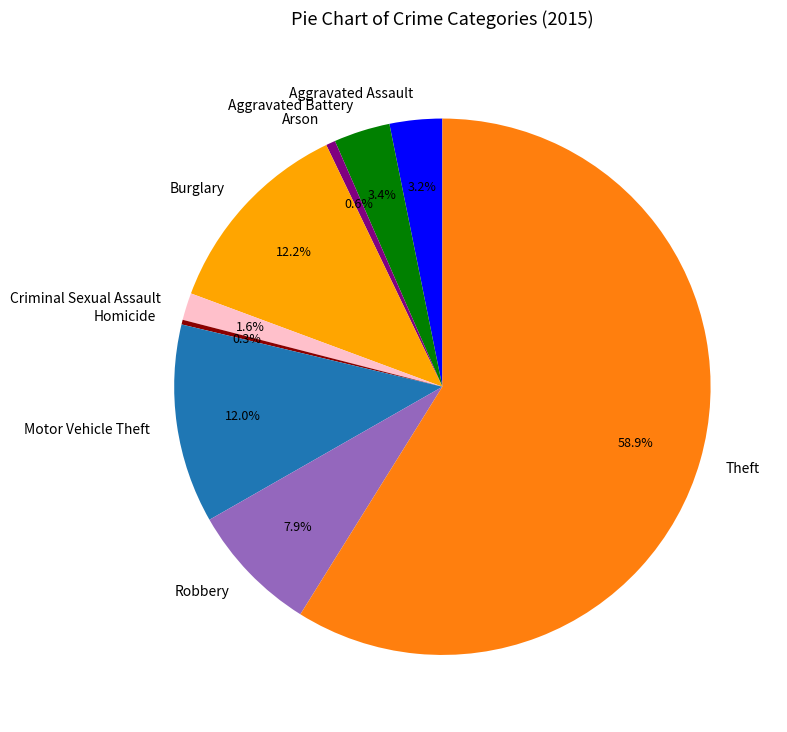

True or false: Theft accounts for 59% of the total.

True